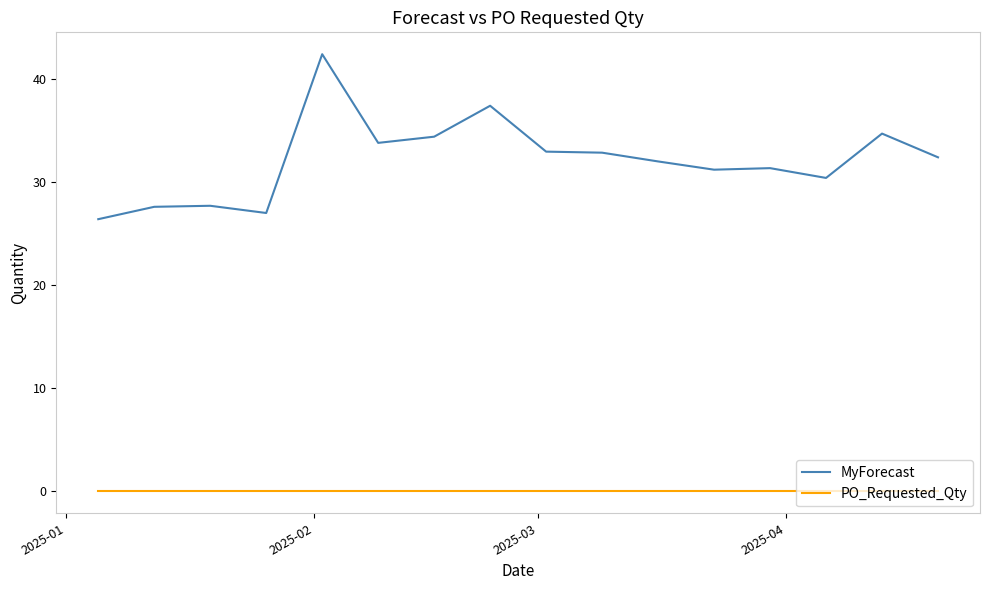

True or false: MyForecast has more than 1 interior local peaks.

True